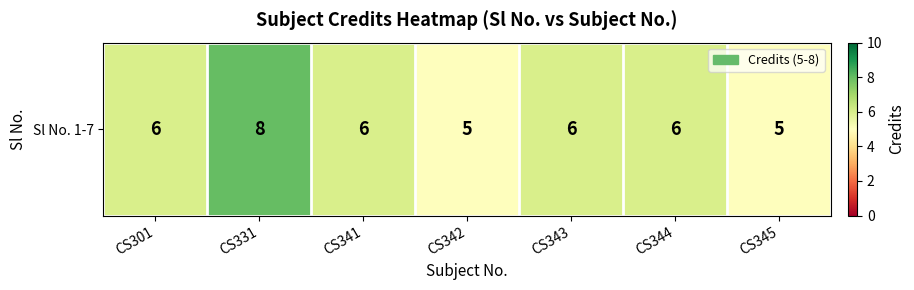

Which label corresponds to the largest value in the chart?

CS331